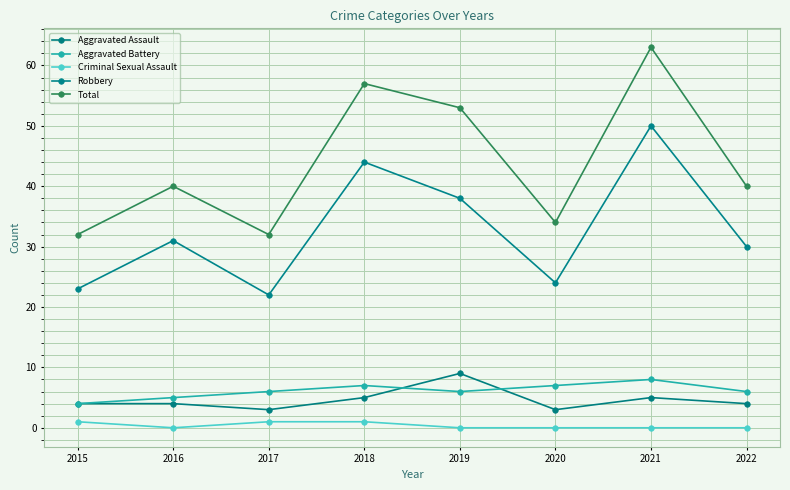

List the series in order of their peak value, lowest first.

Criminal Sexual Assault, Aggravated Battery, Aggravated Assault, Robbery, Total